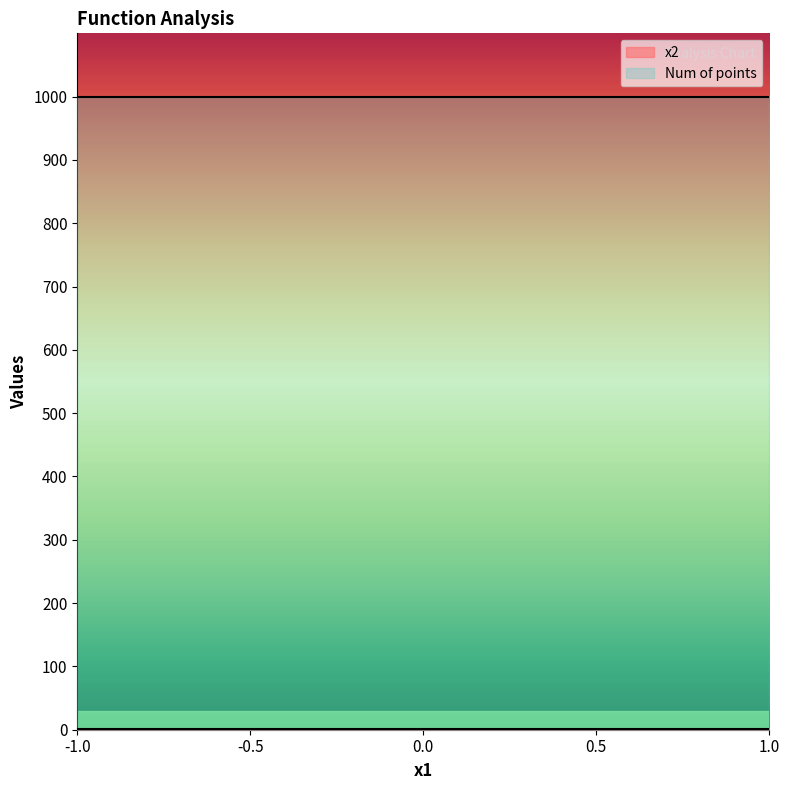

How many distinct data groups are displayed?

2